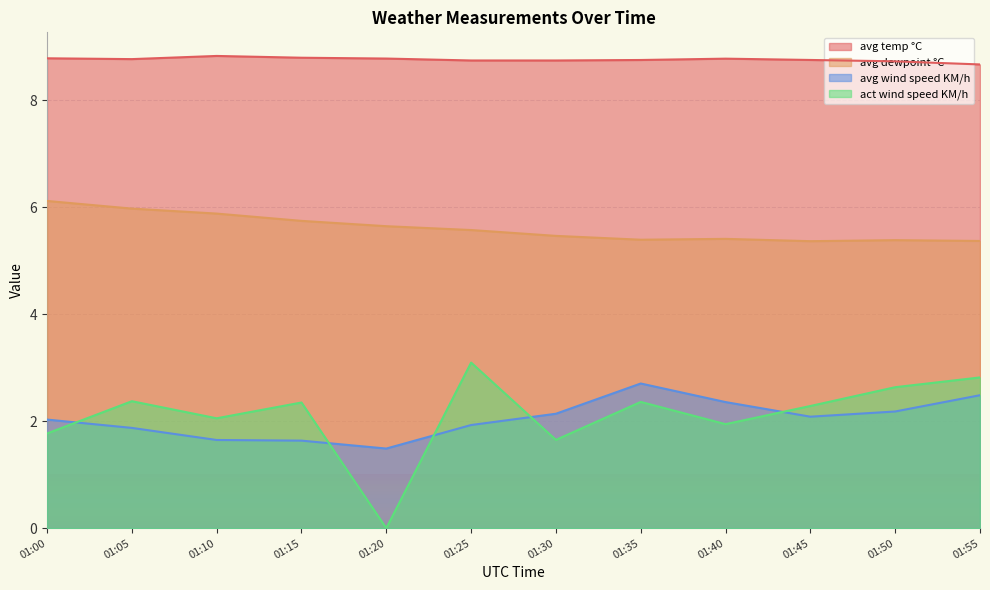

Does the chart display data point markers on the line(s)?

No